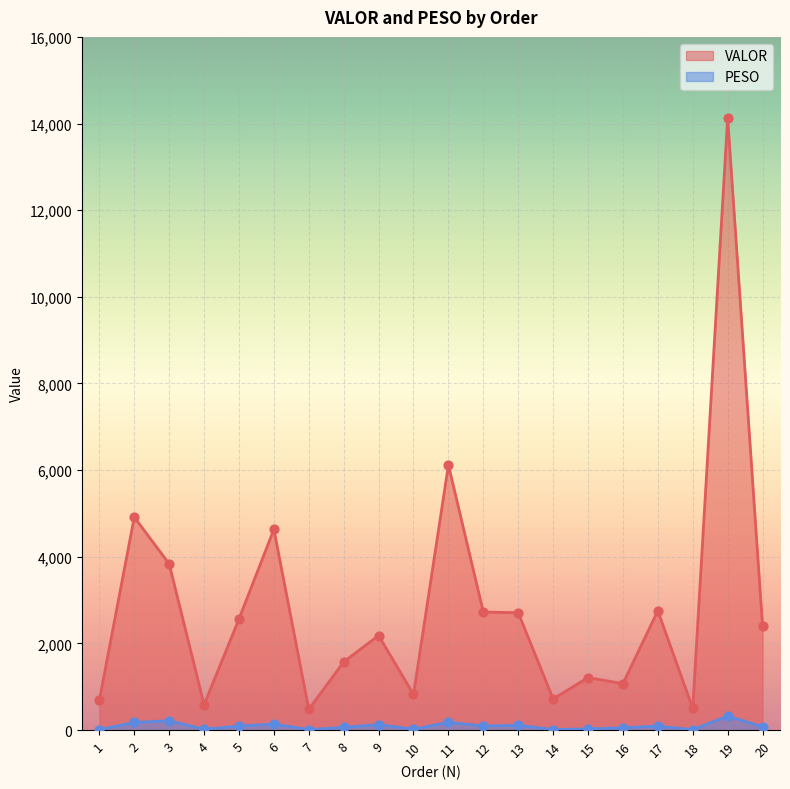

At how many categories does at least one series exceed 478?

19